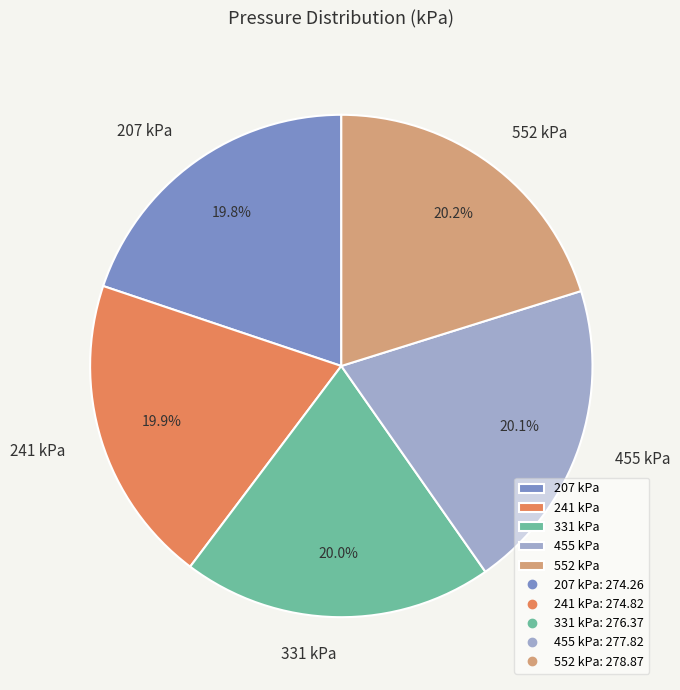

How much of the chart is everything except 455 kPa?

79.9%